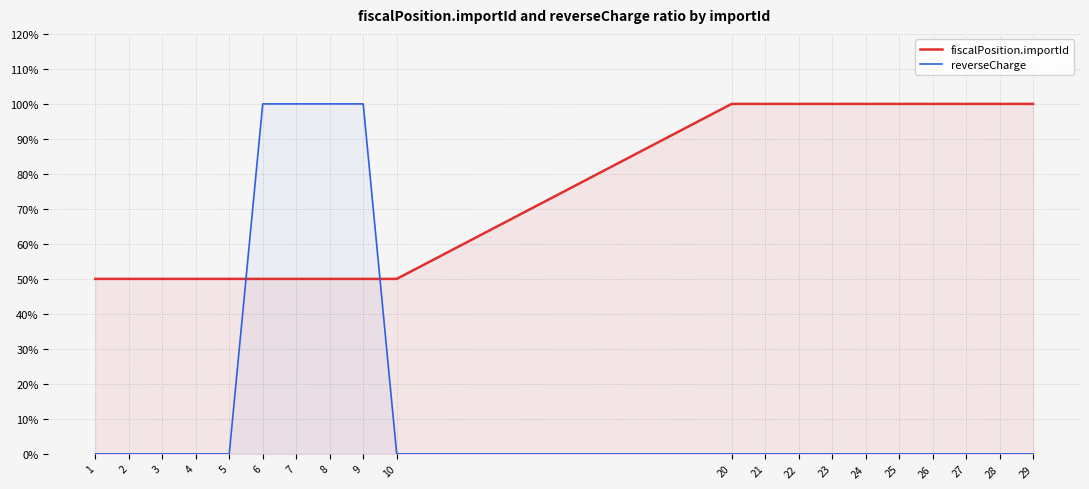

What is the difference between the fiscalPosition.importId values at 9 and 29?

0.5